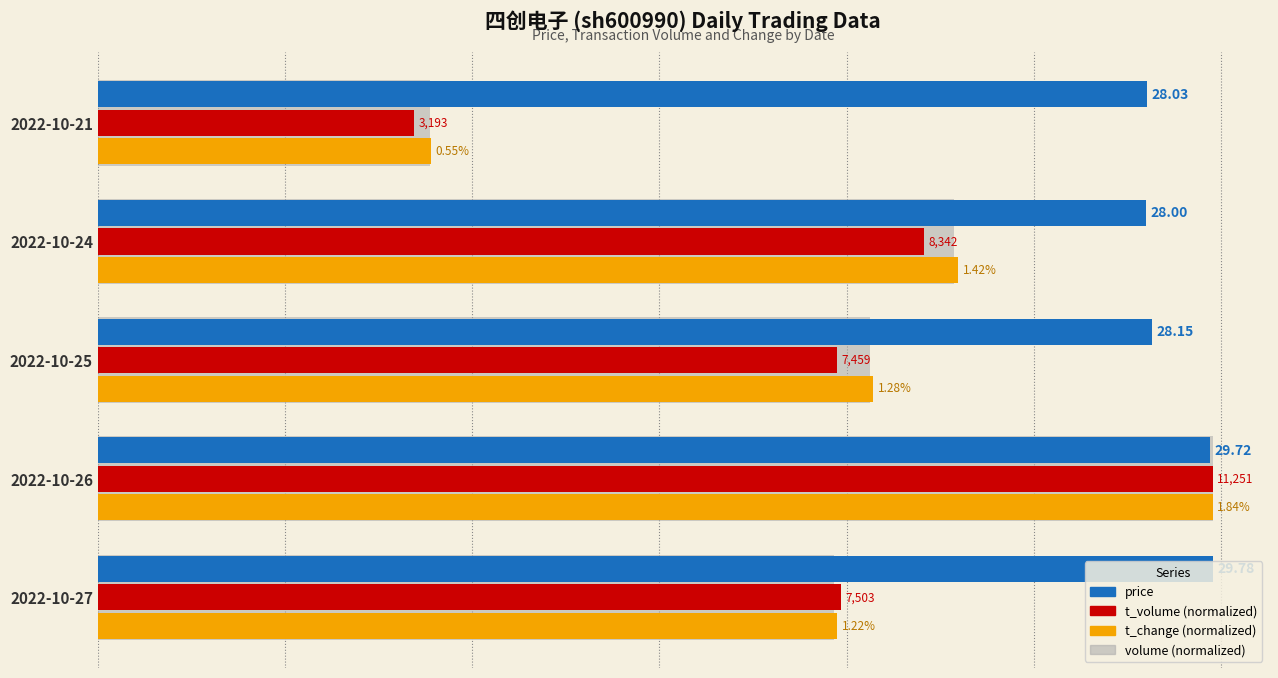

What are all the series names shown in the legend?

price, t_volume (normalized), t_change (normalized), volume (normalized)